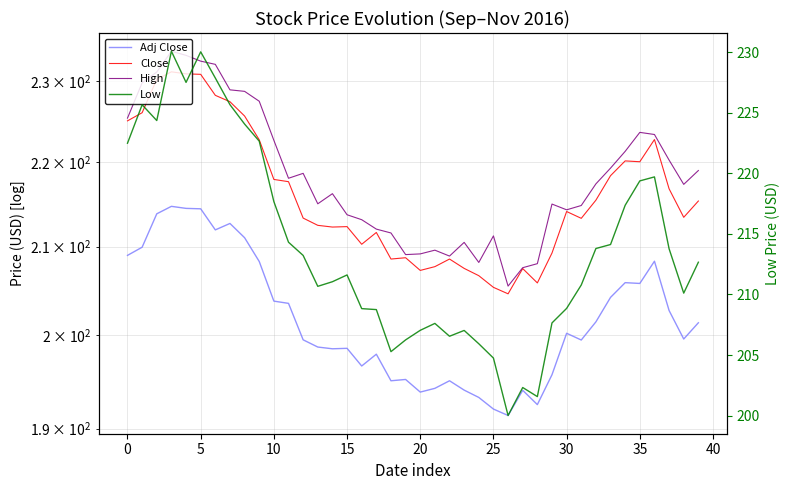

In Low, how many points are lower than both neighbors (excluding endpoints)?

8